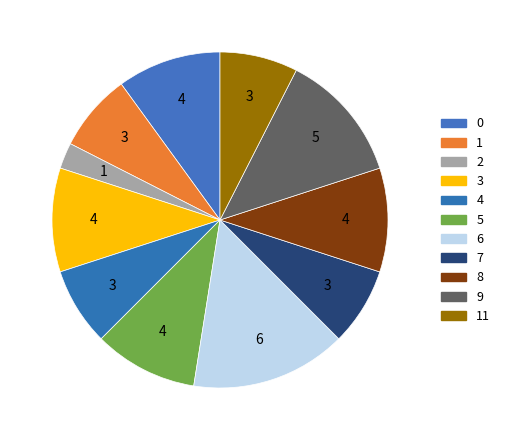

To the nearest percent, what is the average slice percentage?

9%